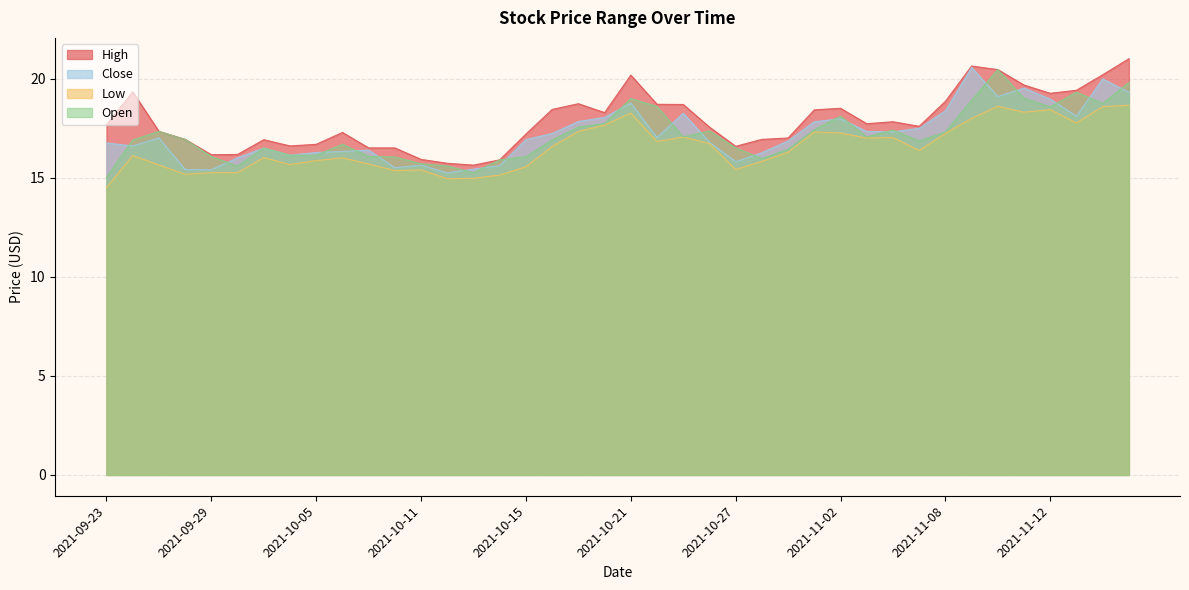

At how many categories does at least one series exceed 17?

25